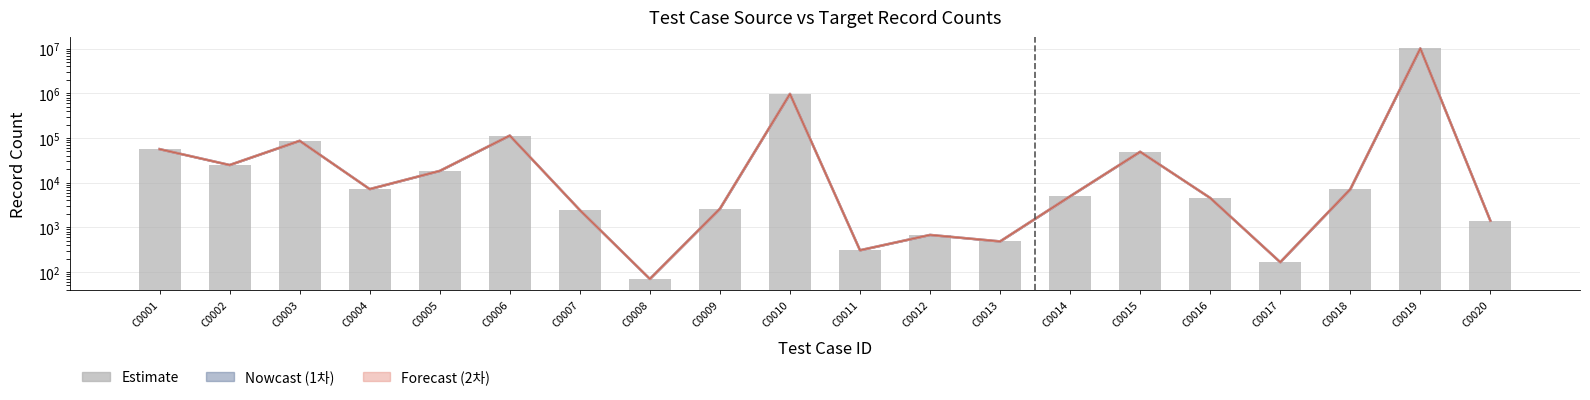

What is the difference between the second highest and minimum values?

967614